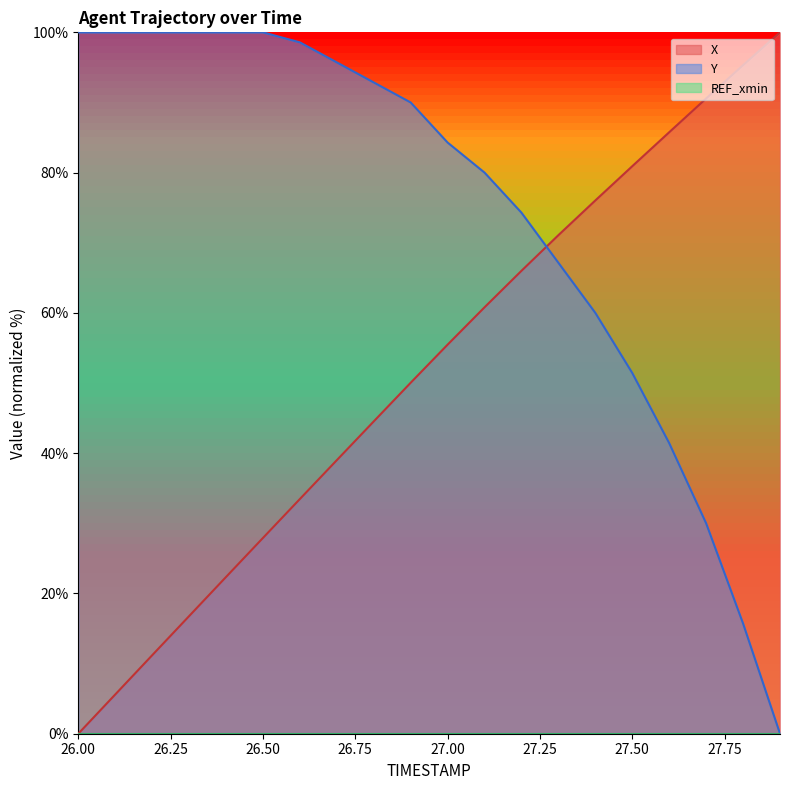

What is the sum of the Y values at 27.8 and 26.9?

105.7